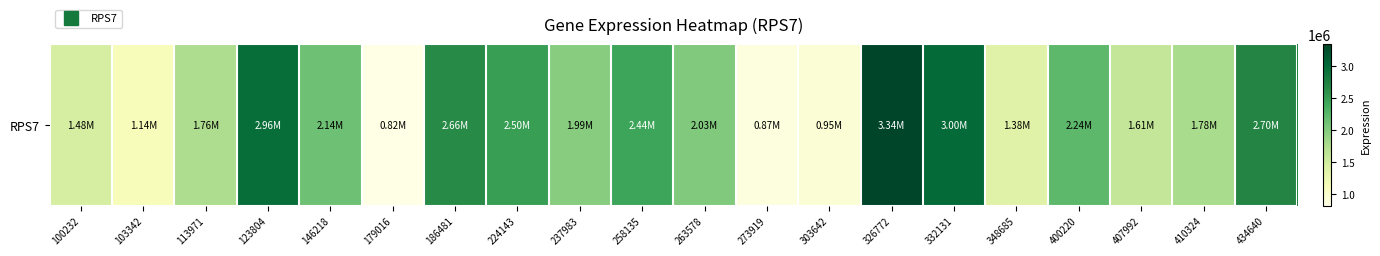

Is it true that the value at 273919 is 1195839?

False